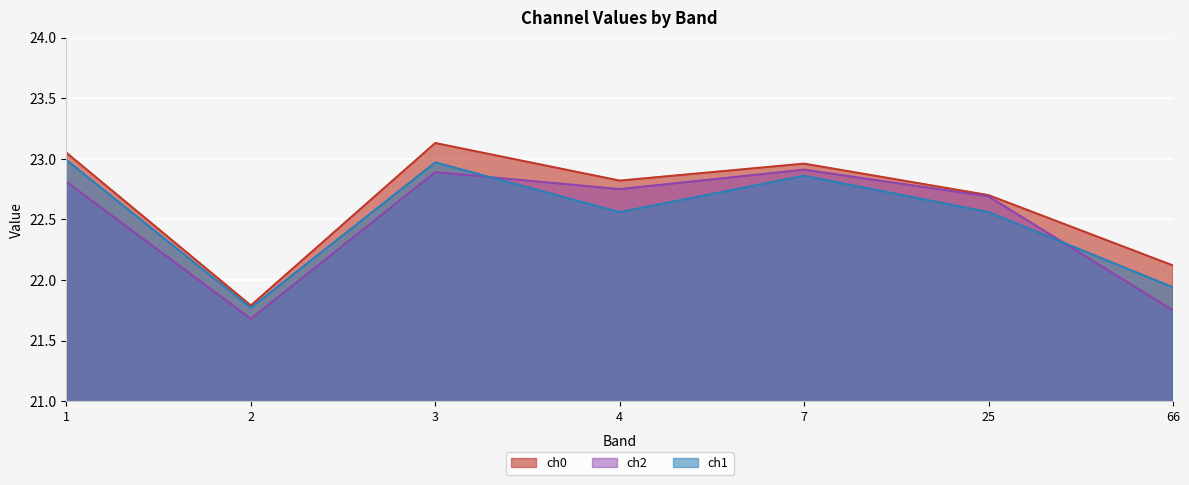

The value of ch1 at 4 is 22.6. True or false?

True